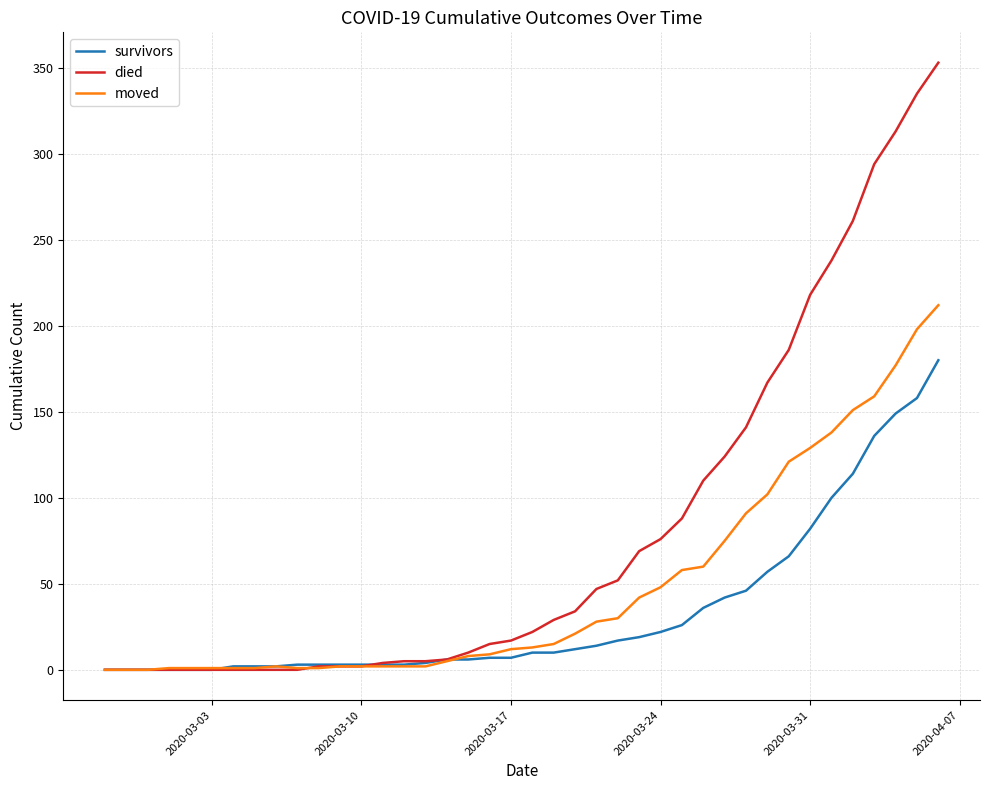

Rank the series by their maximum value, from lowest to highest.

survivors, moved, died